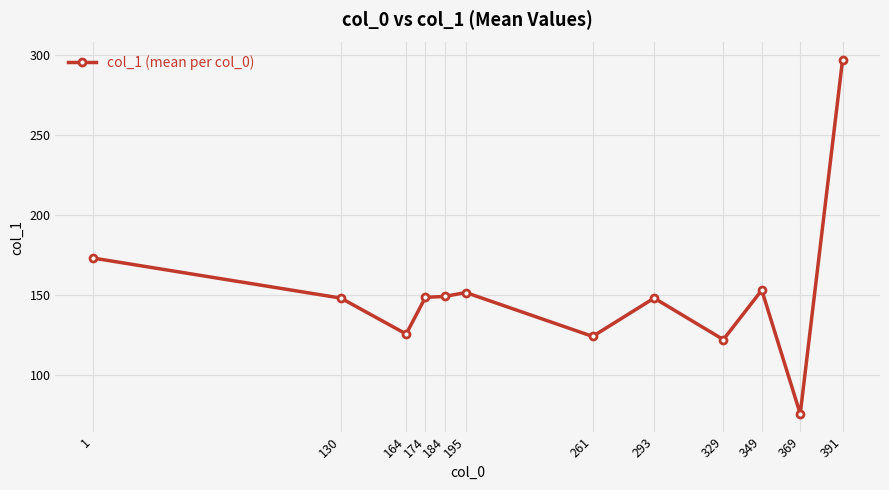

Which category has the highest value across all series?

391